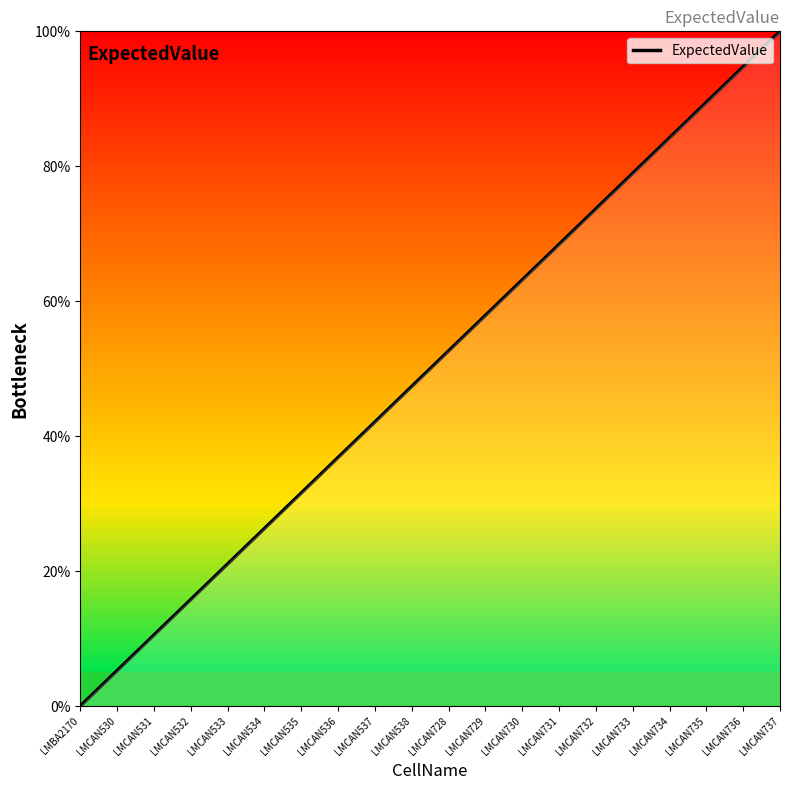

What position from the left is LMCAN728?

11